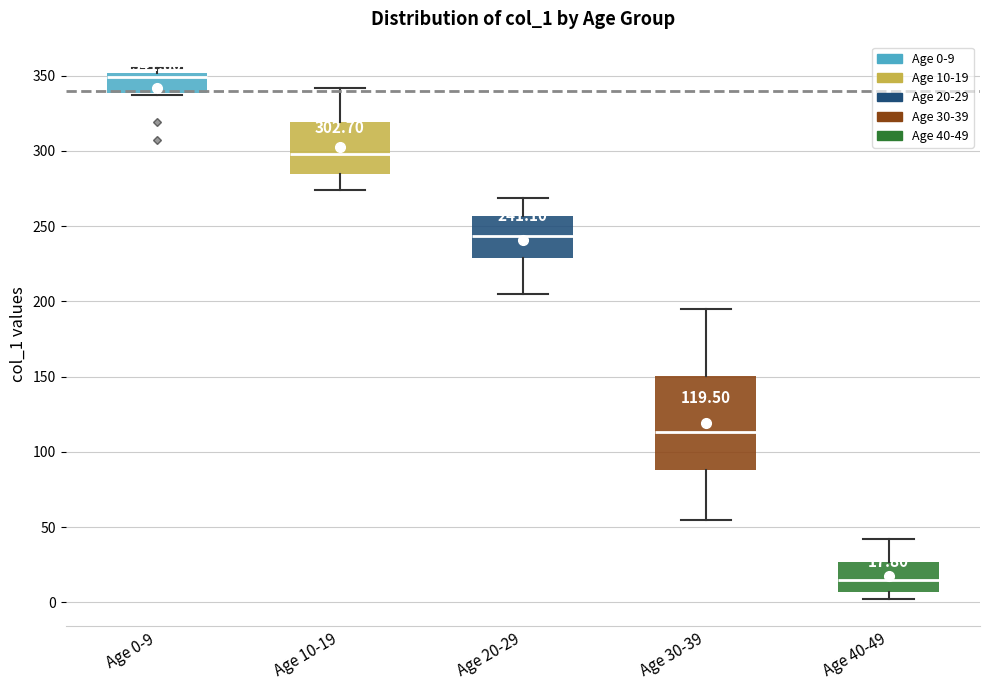

Comparing the boxes themselves (not the whiskers), which one is the tallest?

Age 30-39